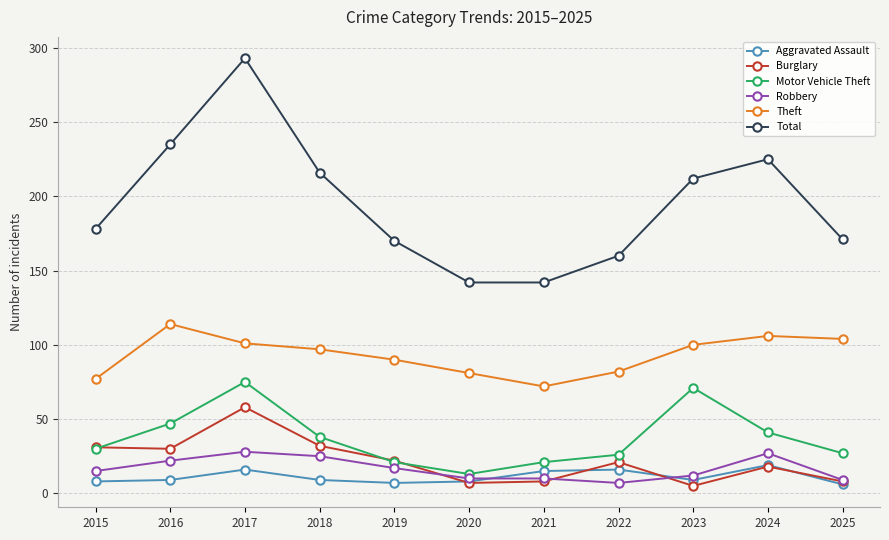

True or false: Burglary has more than 2 points higher than both neighbors.

True